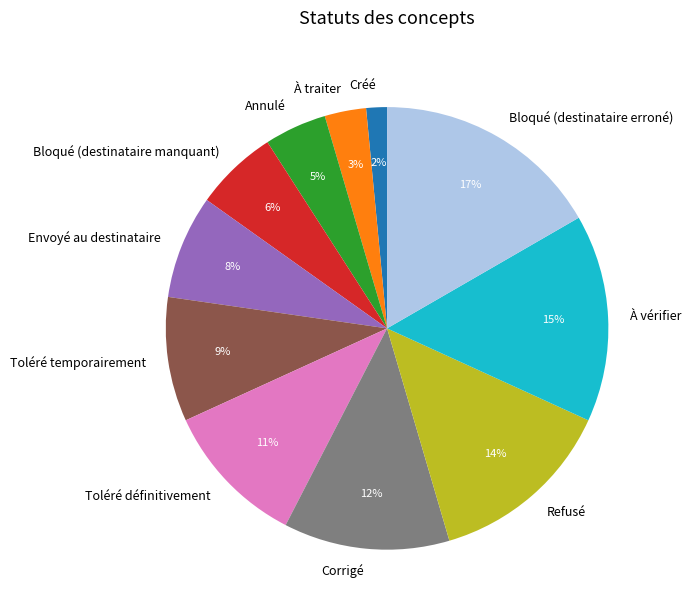

Which has a higher value, Créé or À vérifier?

À vérifier